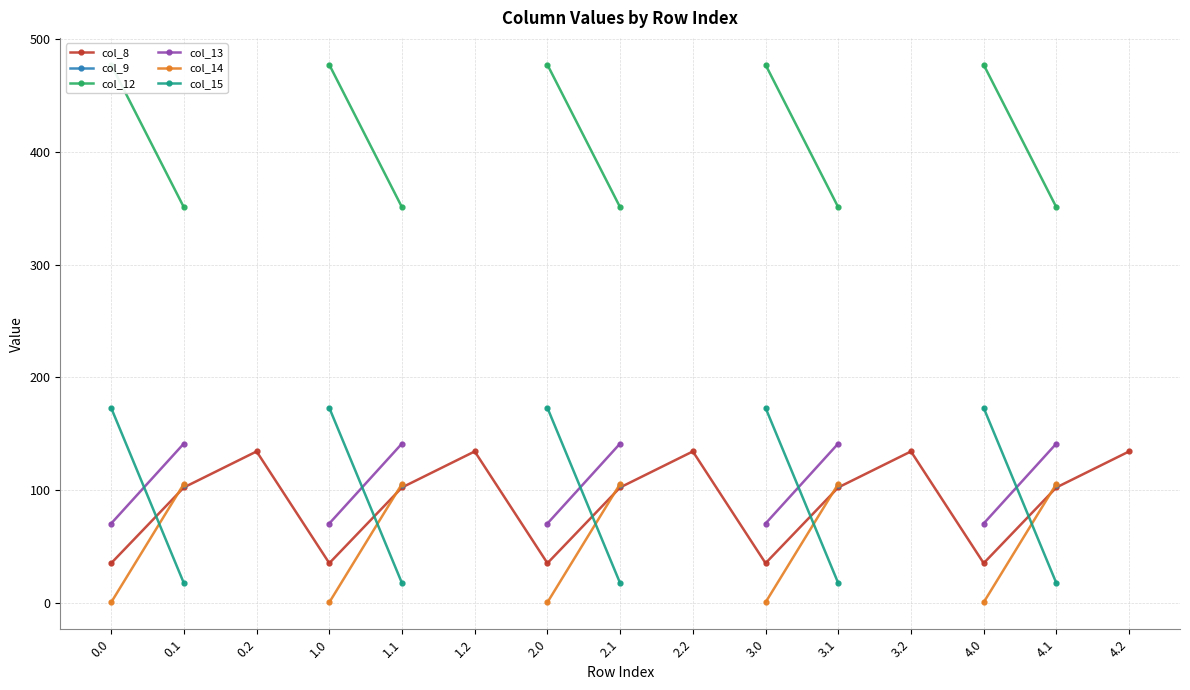

How many data points in col_12 are above 477?

5